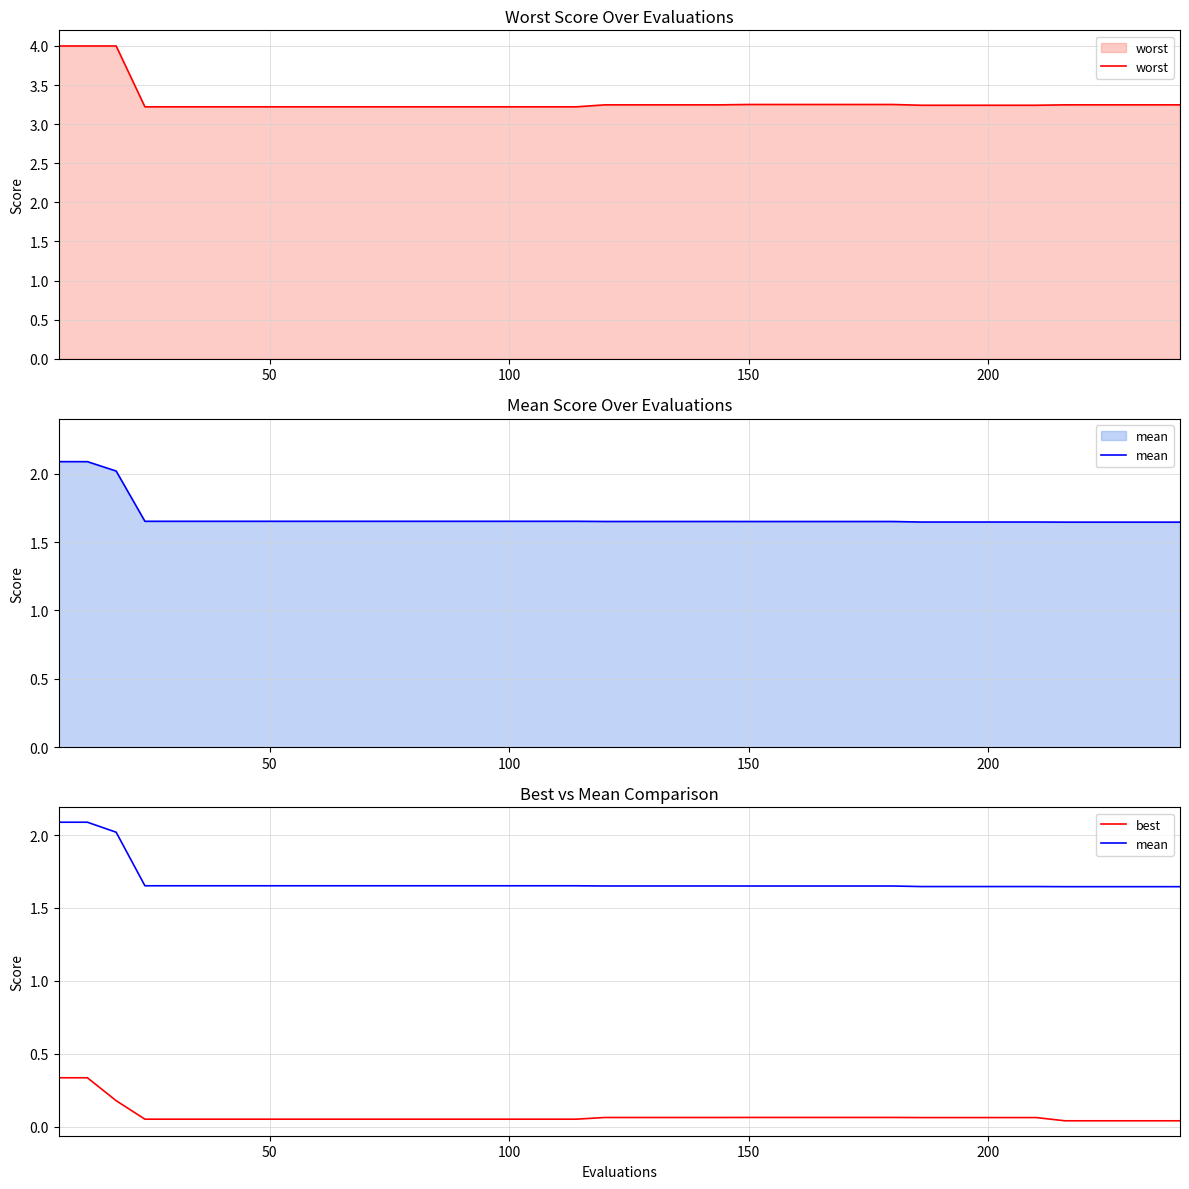

What is the highest value of the worst series?

4.0